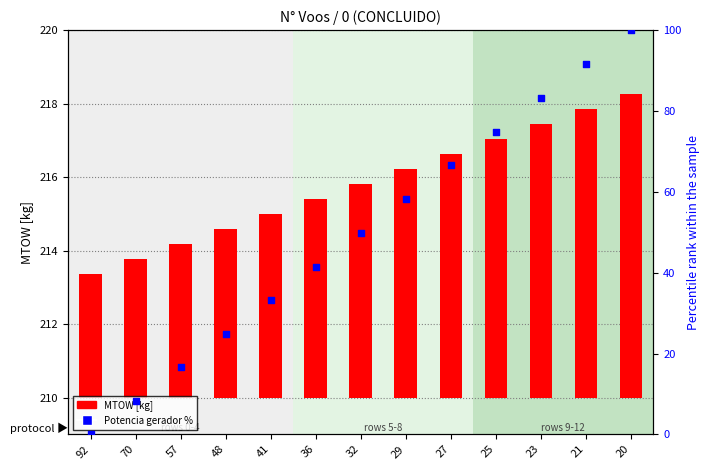

At how many categories does at least one series exceed 91?

2